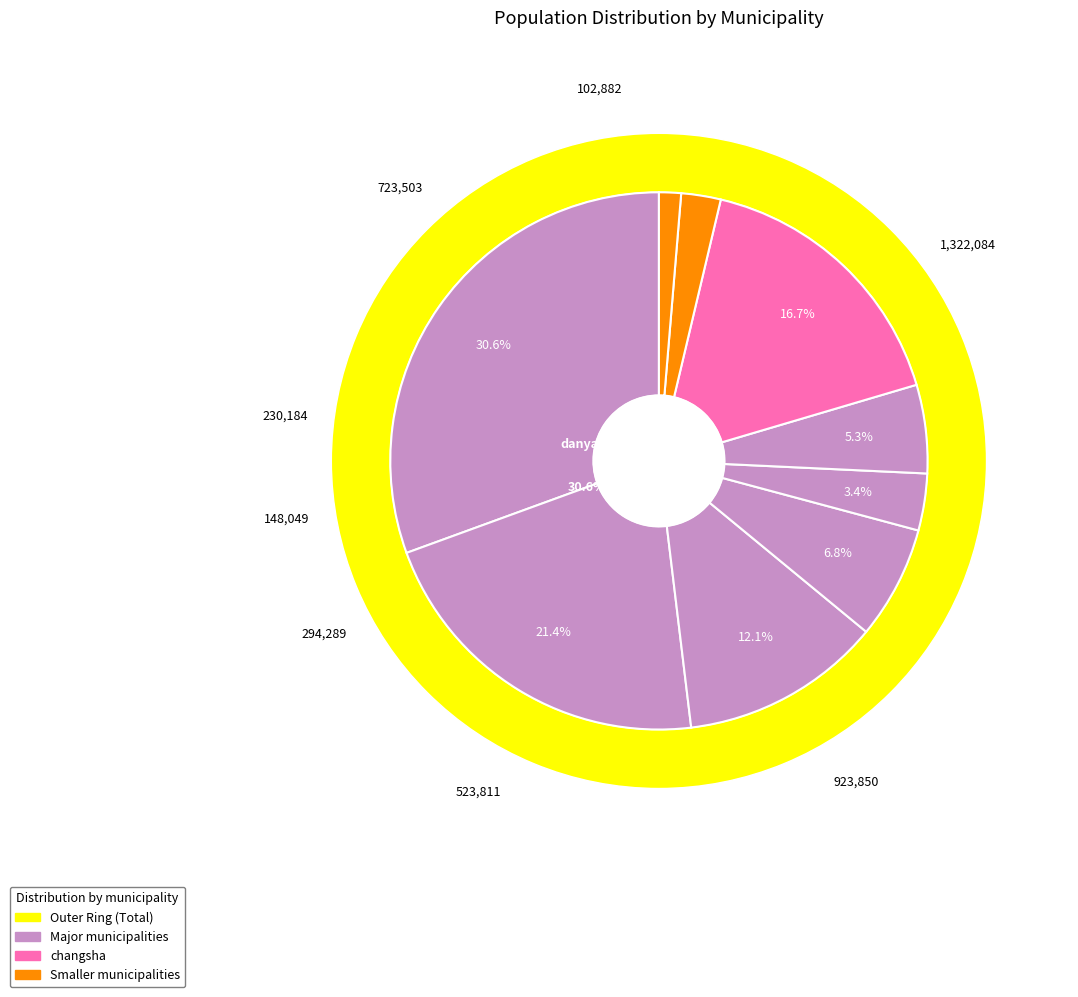

Is the sum of jiuyi and danyang greater than half?

No